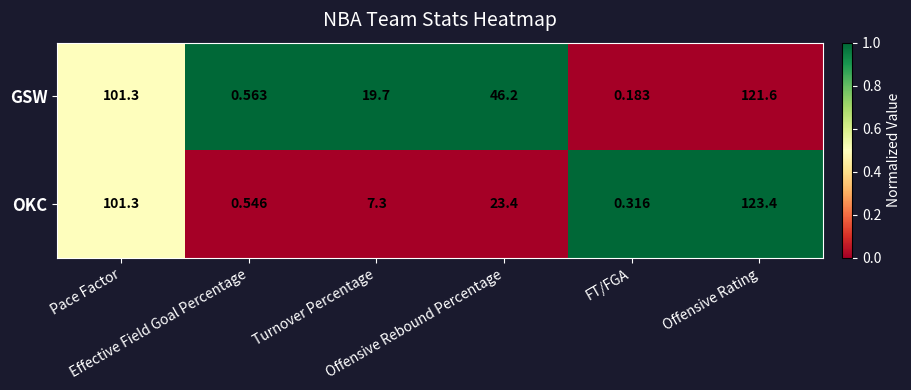

Which series has the widest spread of values?

OKC